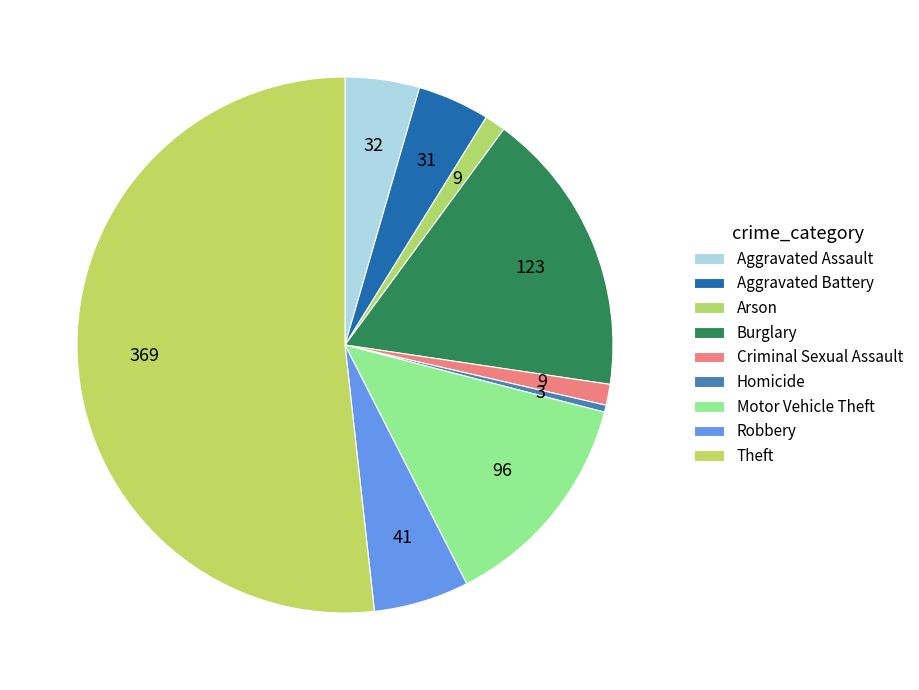

What is the majority slice?

Theft